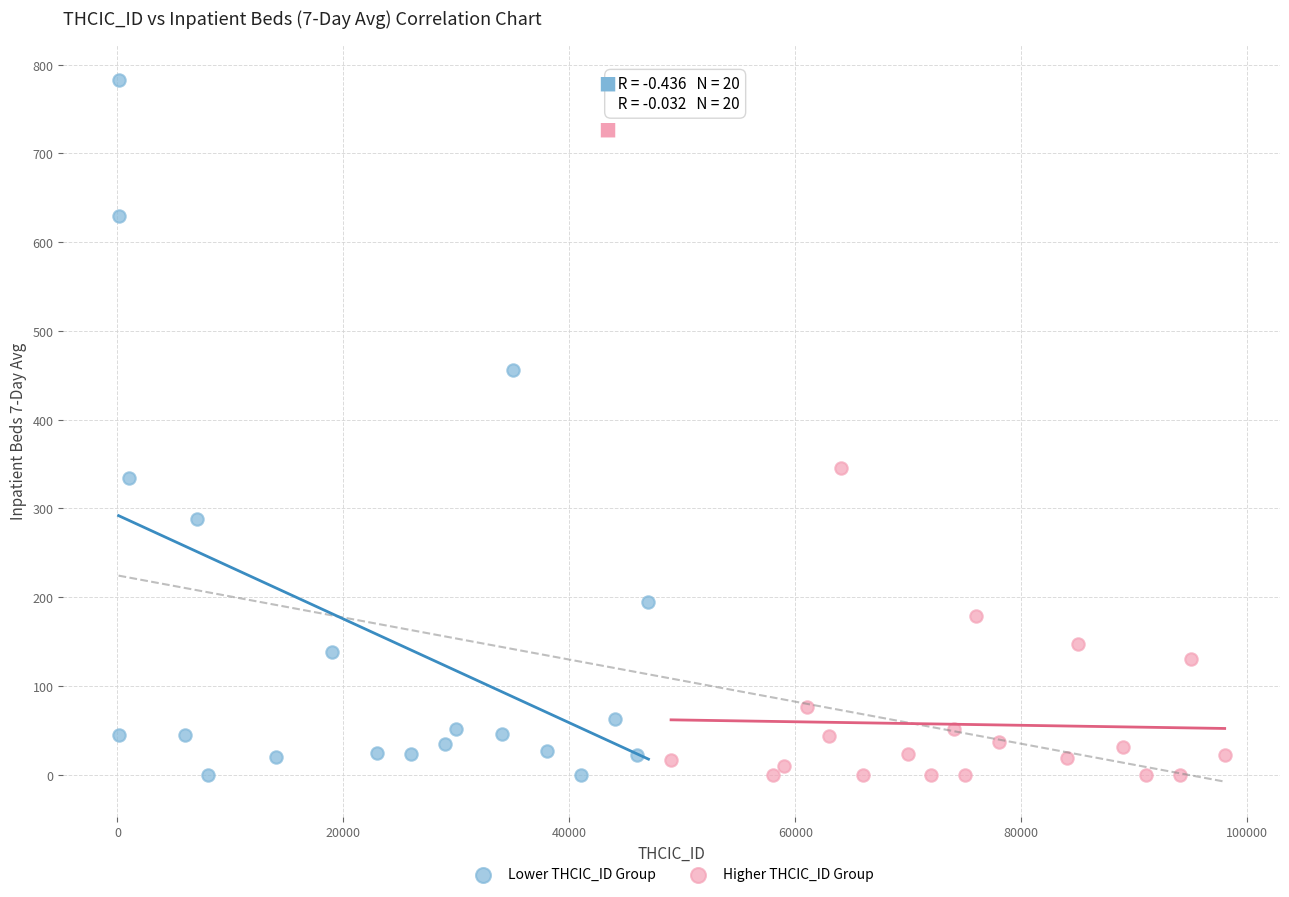

Which series reaches the maximum Y coordinate?

Lower THCIC_ID Group